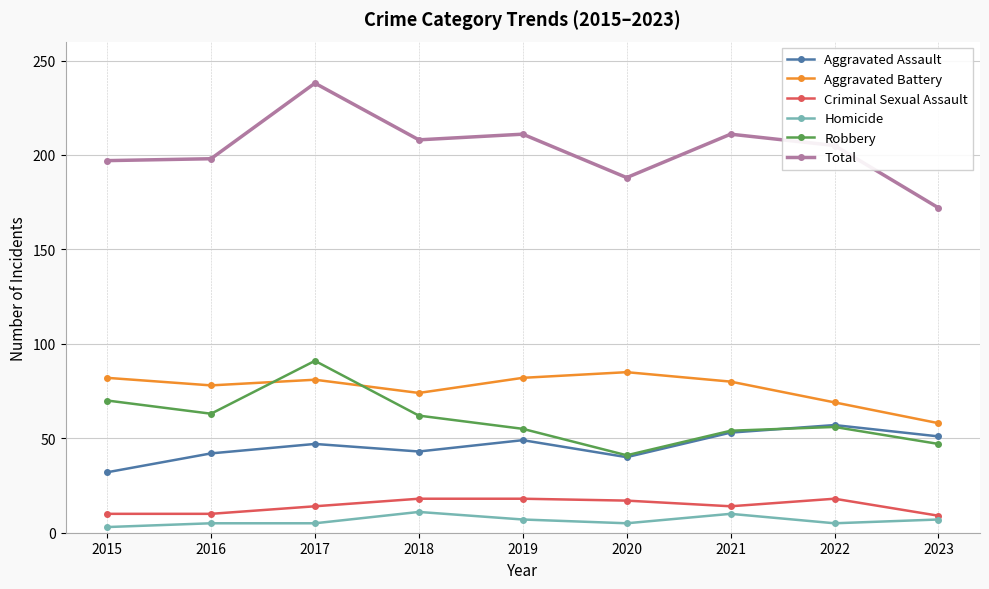

What is the sum of all Total values?

1828